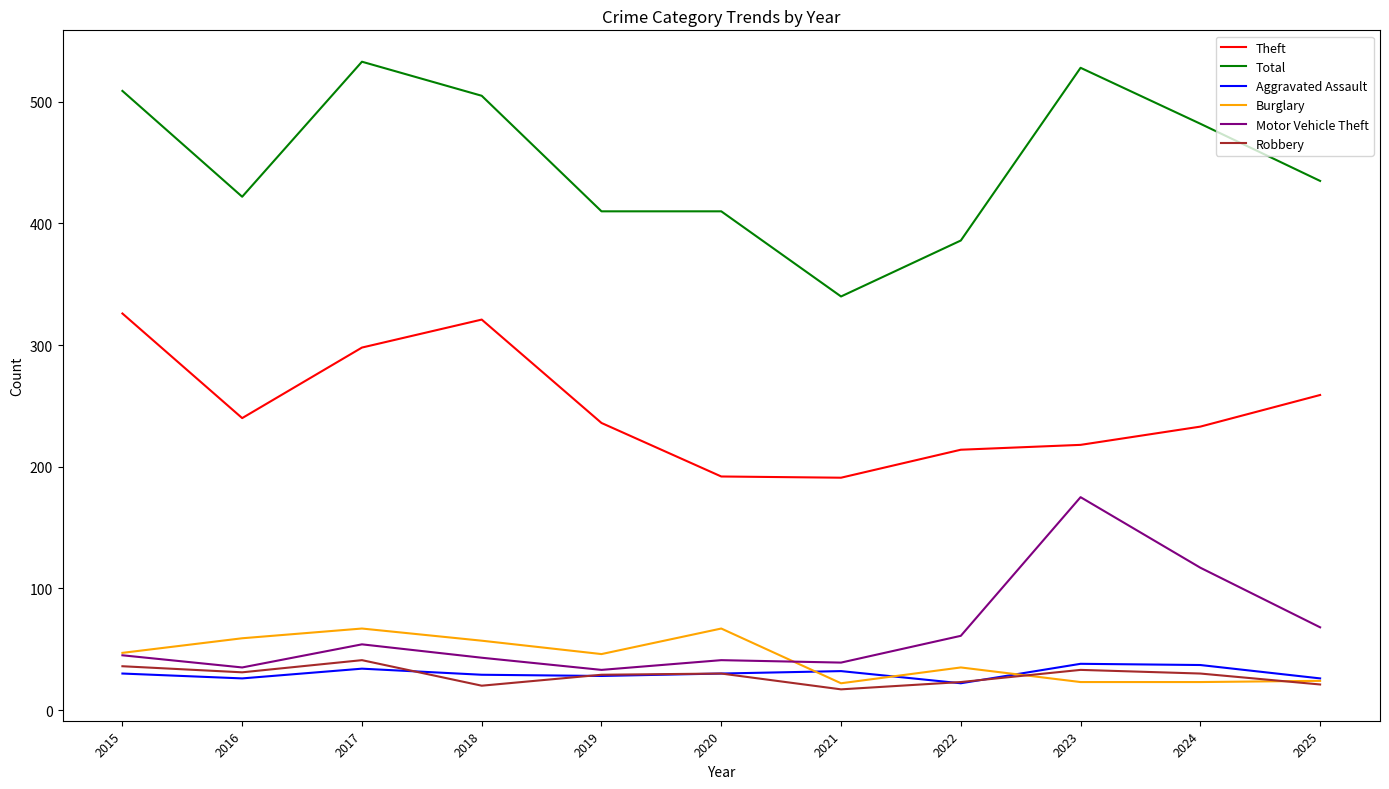

At which category does Aggravated Assault reach its first local peak?

2017